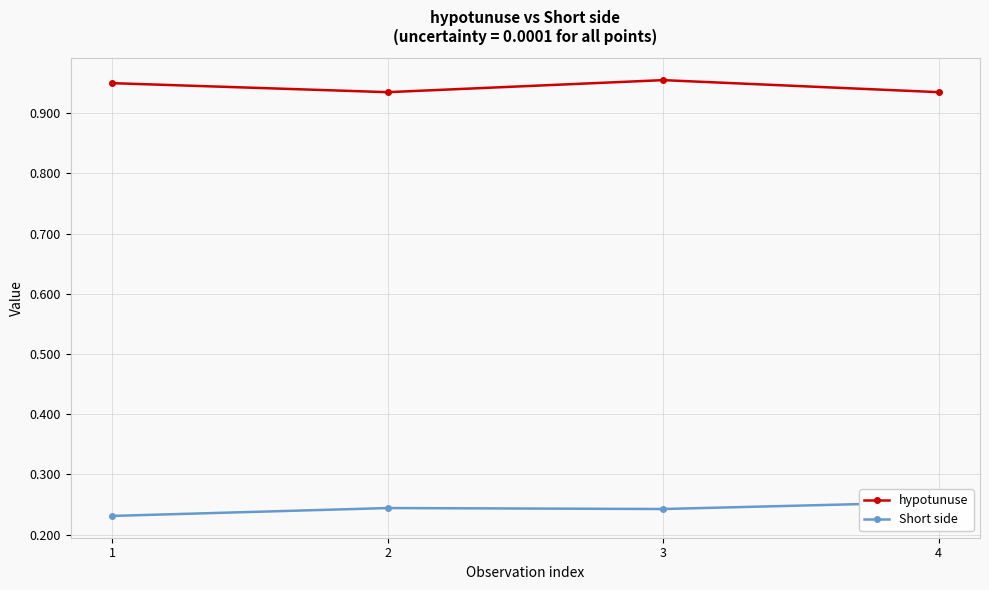

Which series has the largest total across all categories?

hypotunuse